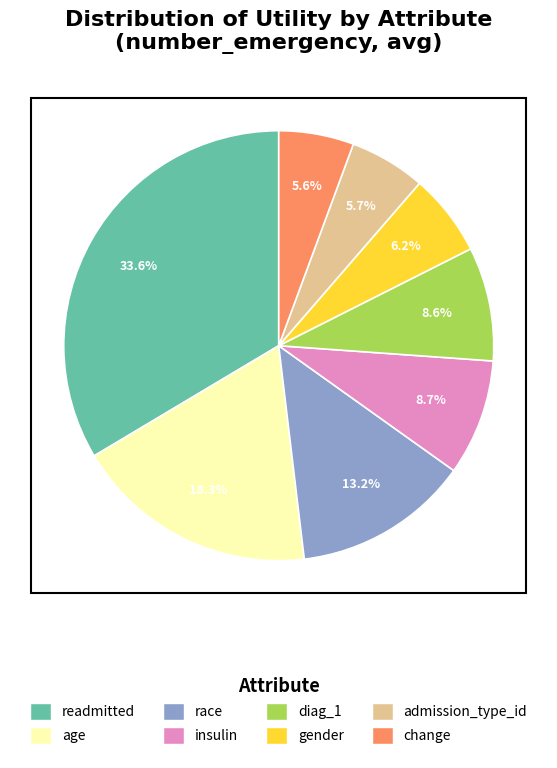

Combined, what portion of the pie is insulin and readmitted?

42.3%